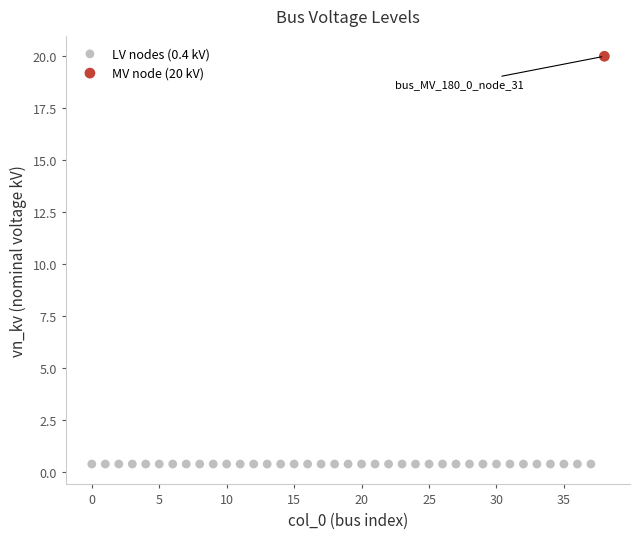

Which series contains the lowest Y value?

LV nodes (0.4 kV)